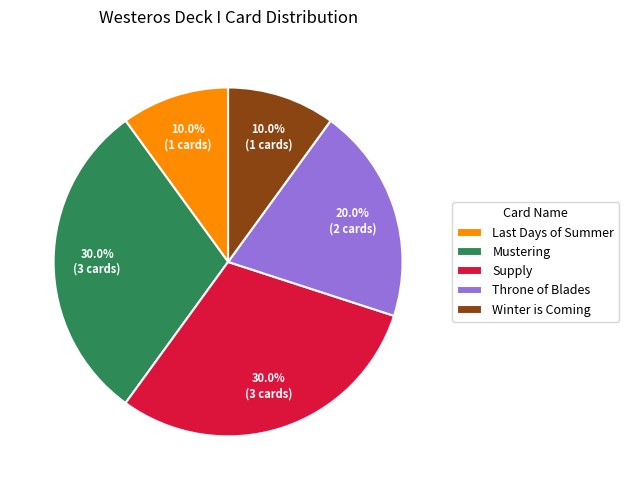

How many segments does this pie chart have?

5